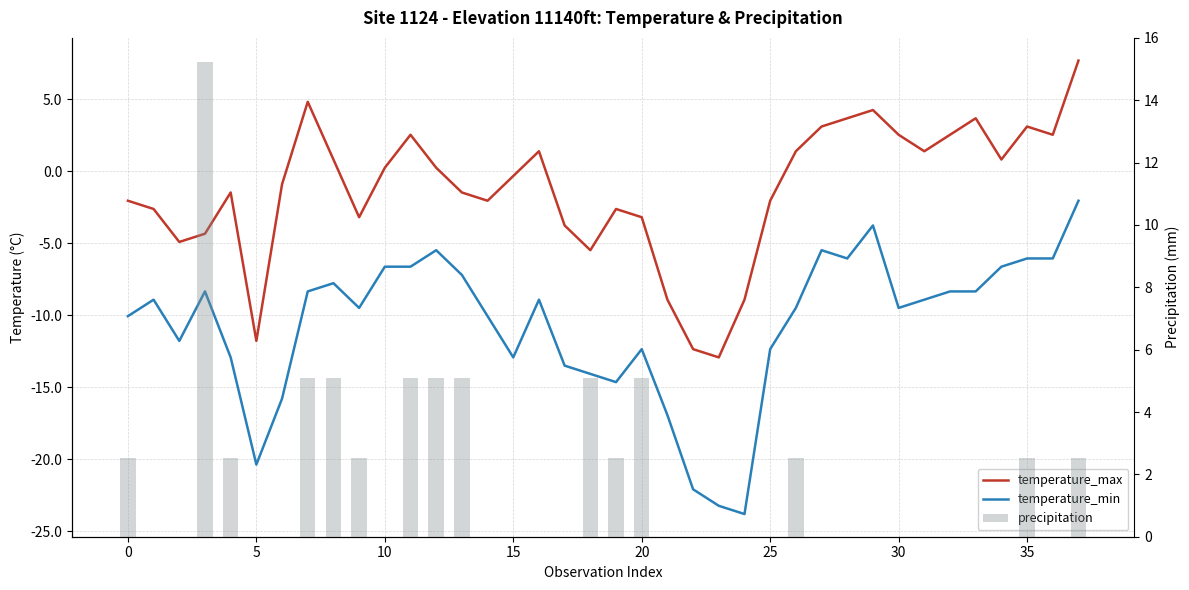

Which category has the highest value in the temperature_max series?

37